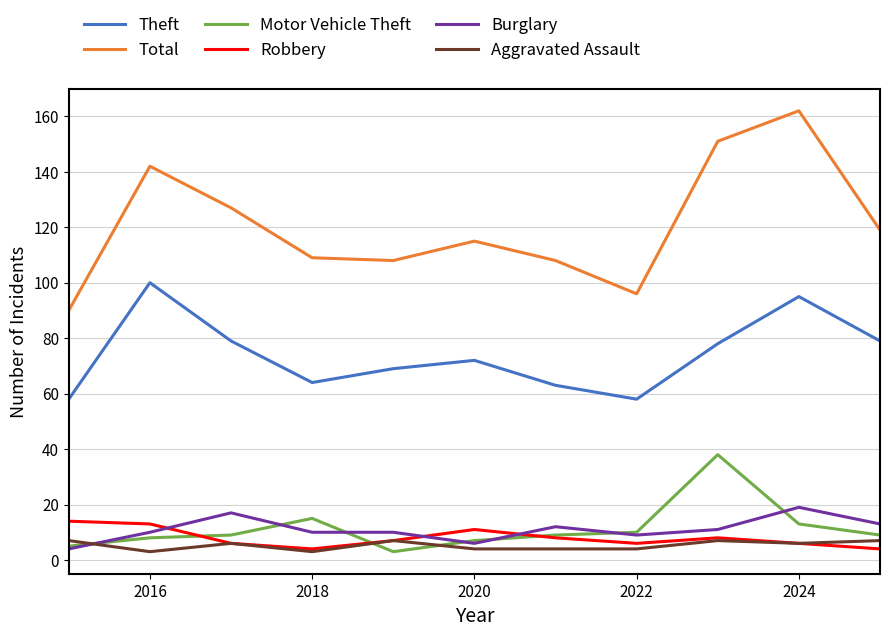

True or false: Burglary and Aggravated Assault intersect in this chart.

True